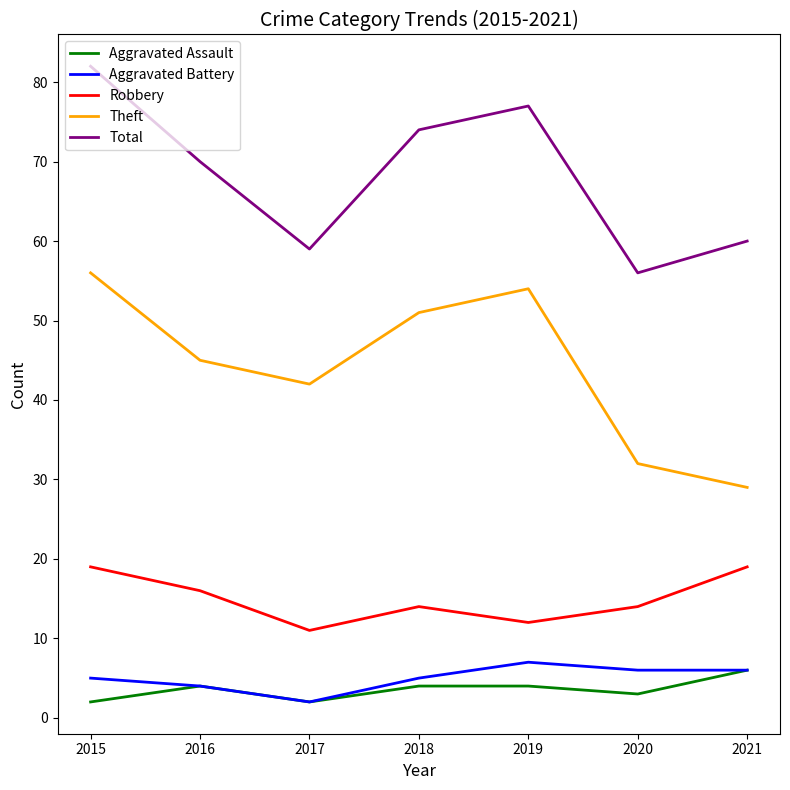

Reading left to right, transcribe all the data shown in this chart.

Aggravated Assault: 2	4	2	4	4	3	6
Aggravated Battery: 5	4	2	5	7	6	6
Robbery: 19	16	11	14	12	14	19
Theft: 56	45	42	51	54	32	29
Total: 82	70	59	74	77	56	60